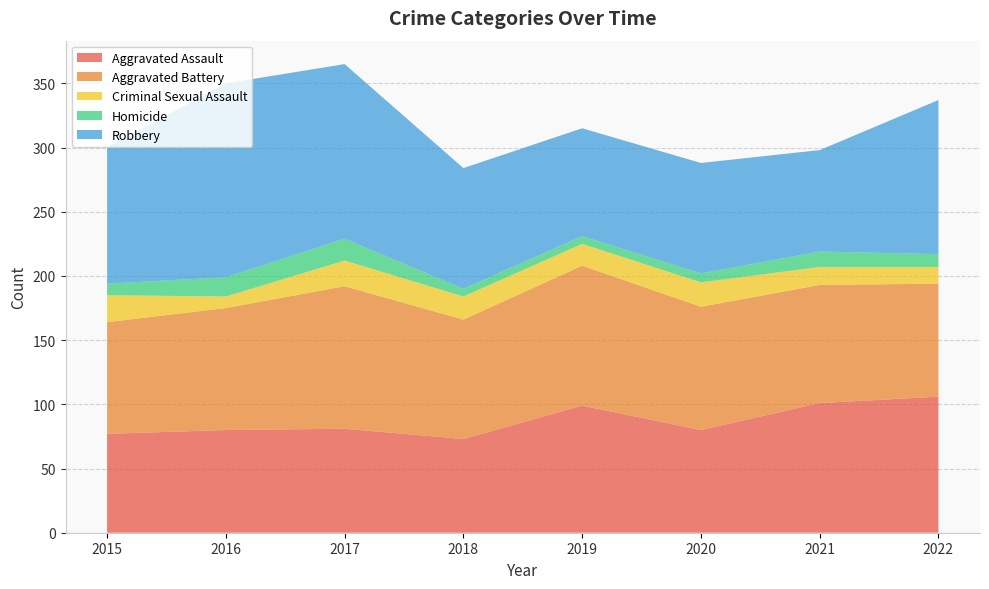

Reading right to left, what are all the values shown in this chart?

Aggravated Assault: 2022=106	2021=101	2020=80	2019=99	2018=73	2017=81	2016=80	2015=77
Aggravated Battery: 2022=88	2021=92	2020=96	2019=109	2018=93	2017=111	2016=95	2015=87
Criminal Sexual Assault: 2022=13	2021=14	2020=19	2019=17	2018=18	2017=20	2016=9	2015=21
Homicide: 2022=10	2021=12	2020=7	2019=6	2018=6	2017=17	2016=15	2015=9
Robbery: 2022=120	2021=79	2020=86	2019=84	2018=94	2017=136	2016=151	2015=106